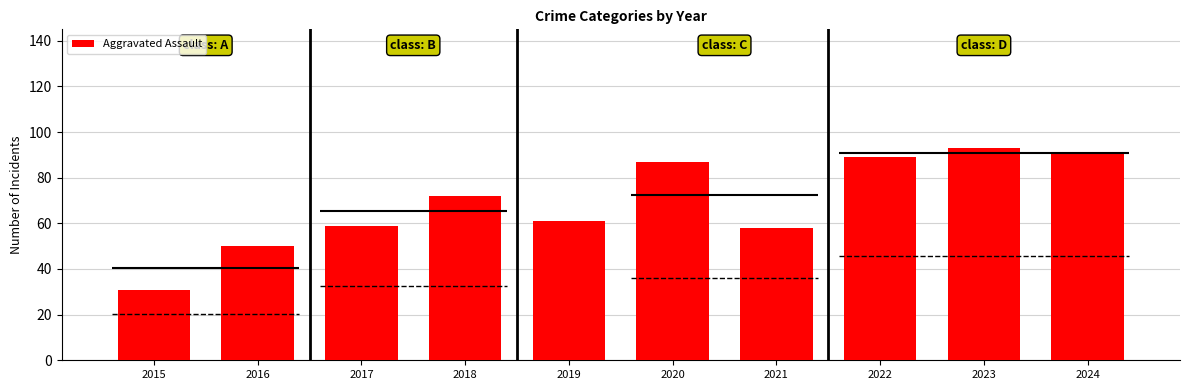

What is the sum of all values?

691